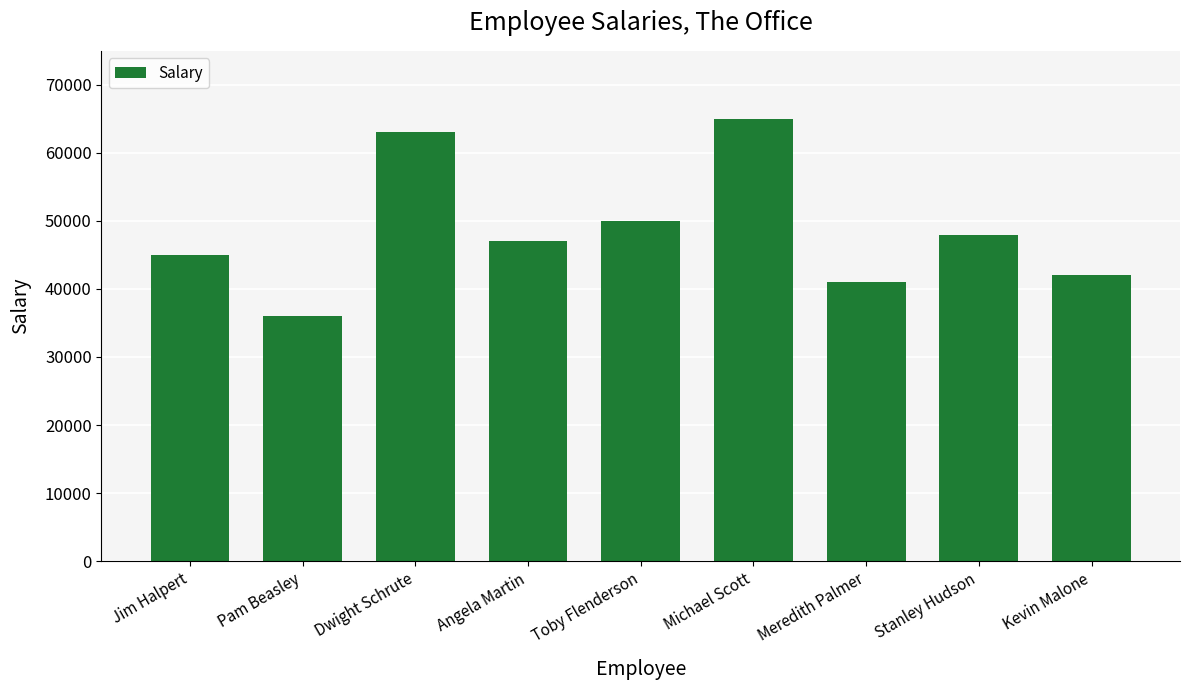

What is the minimum value shown in the chart?

36000